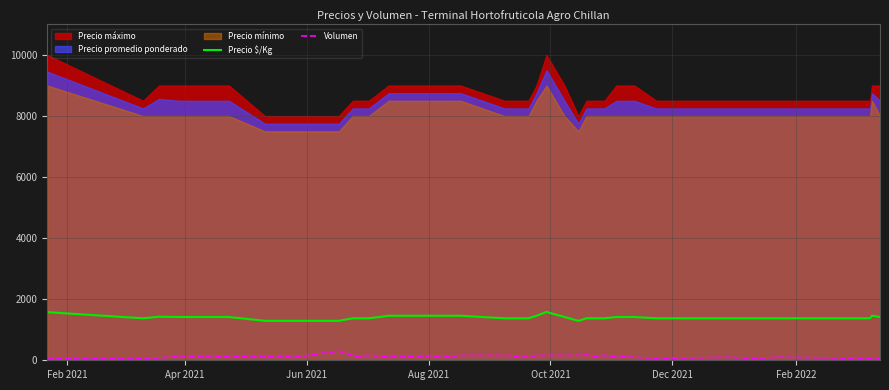

True or false: Volumen and Precio $/Kg cross at least once.

False